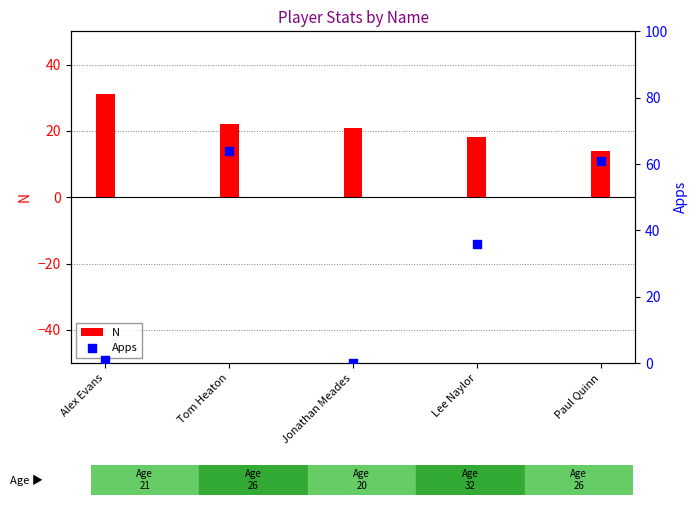

Which series has the largest total across all categories?

Apps